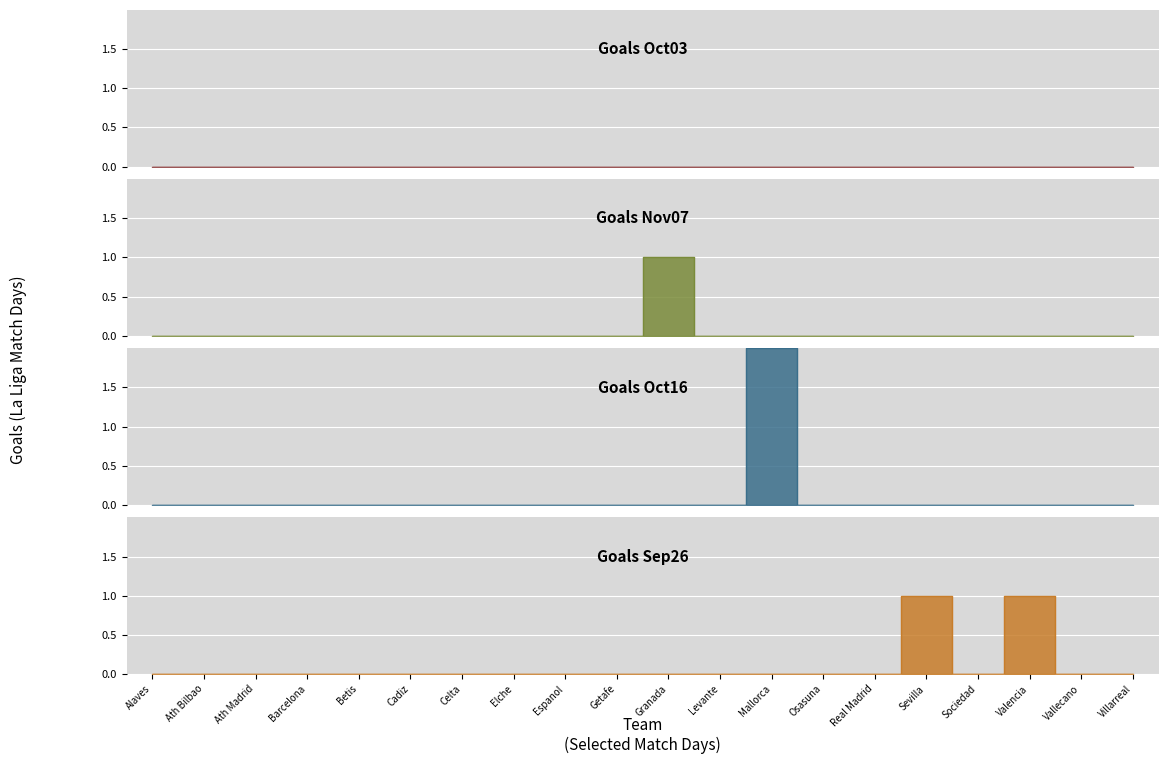

How many values in the Goals_Oct16 series exceed 0?

1